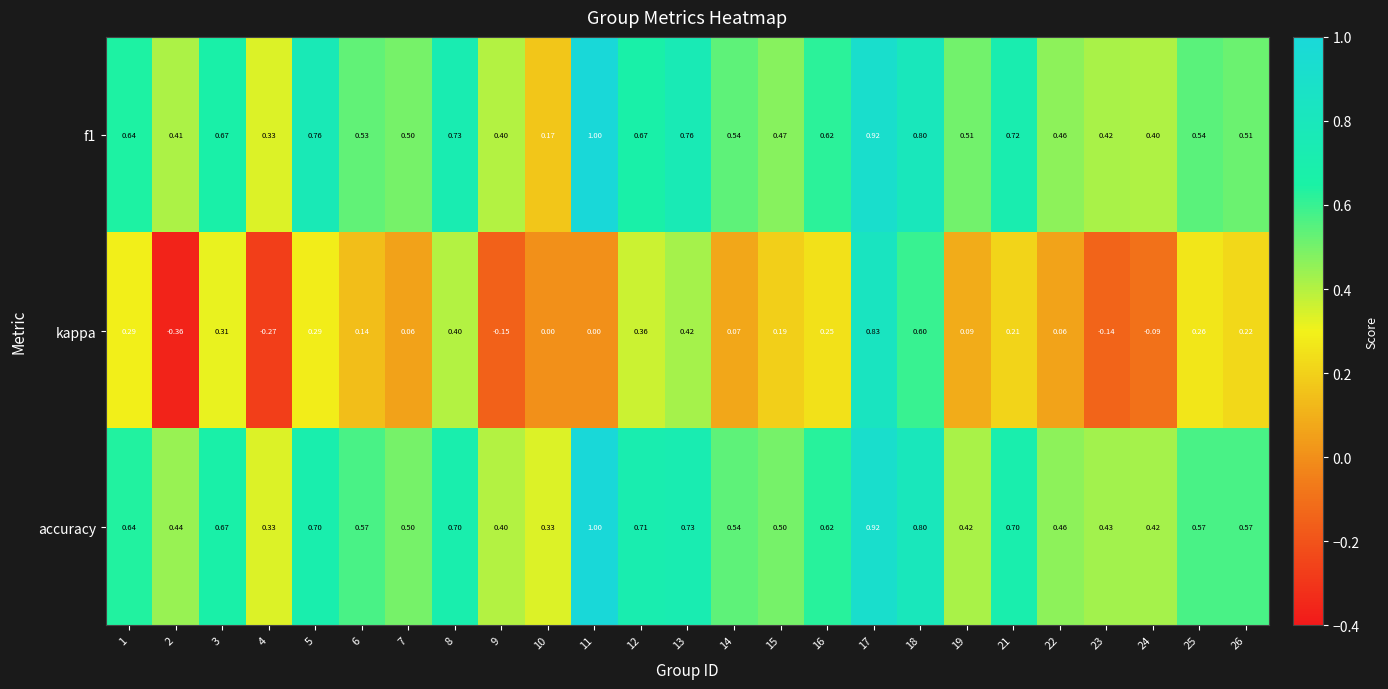

Which series changed the most between 3 and 7?

kappa